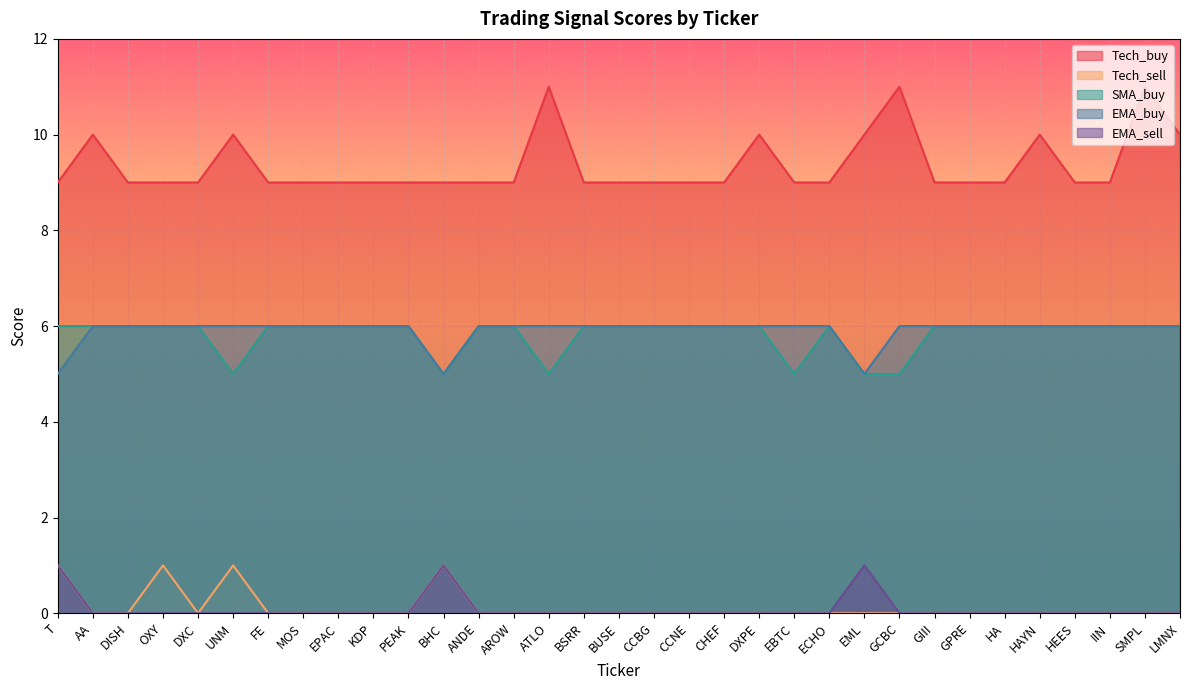

Is the value of Tech_buy at DISH greater than the value of EMA_buy at AA?

Yes